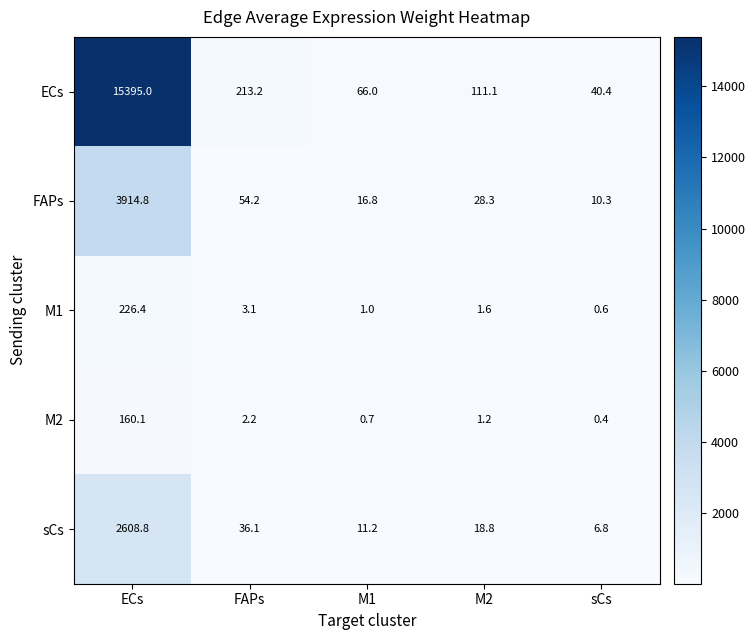

How many values in the M2 series exceed 1?

3